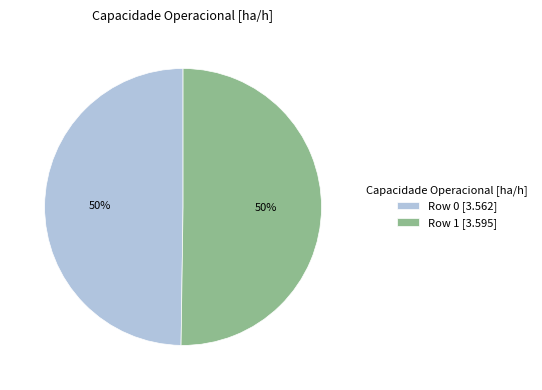

Is the sum of Row 0 [3.562] and Row 1 [3.595] greater than half?

Yes